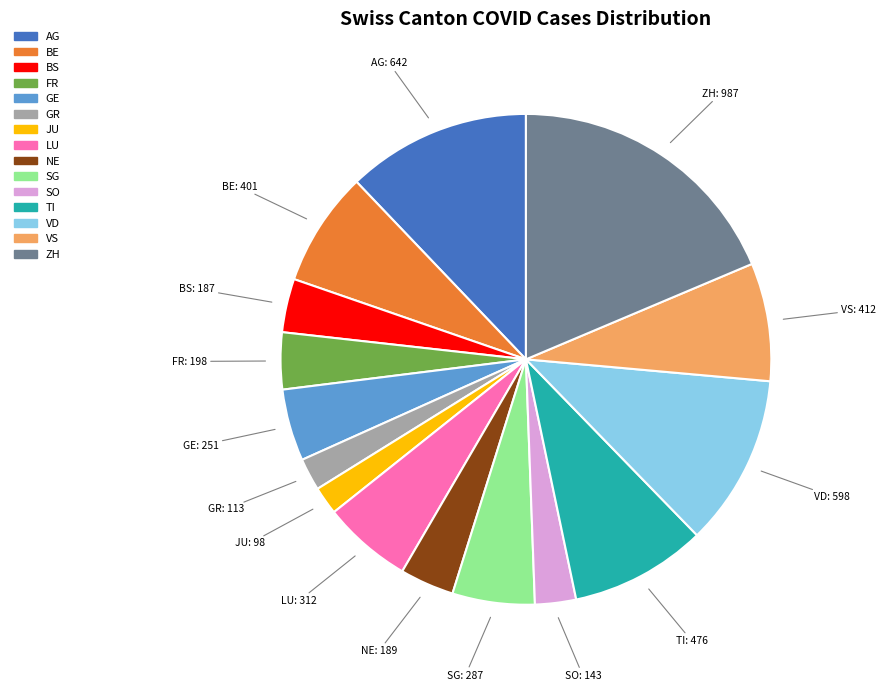

Combined, do TI: 476 and VS: 412 account for over 50%?

No